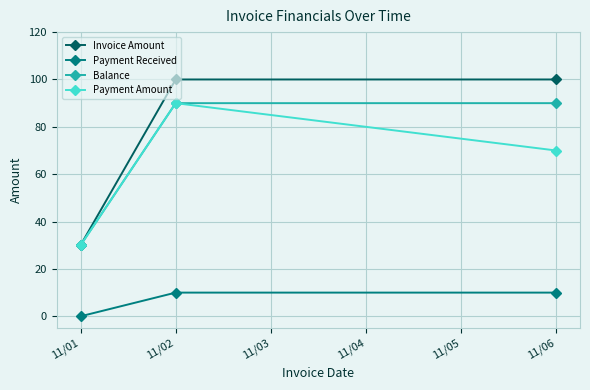

Does the chart have visible grid lines?

Yes